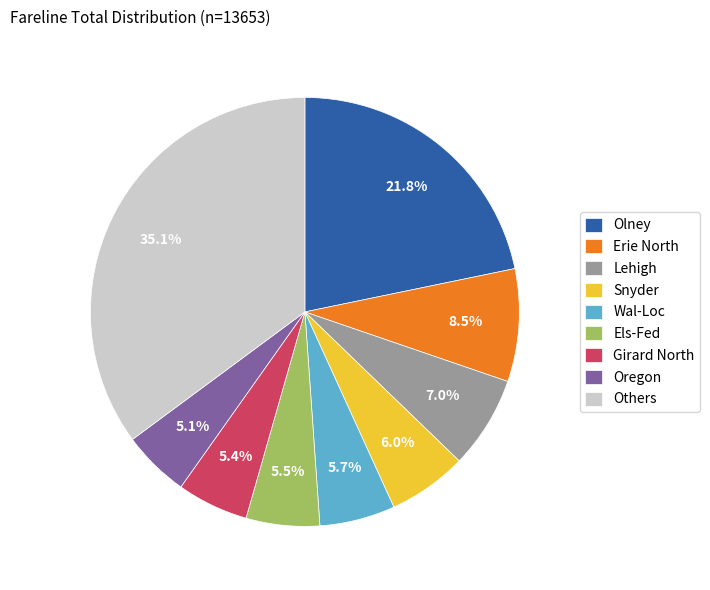

How many segments does this pie chart have?

9